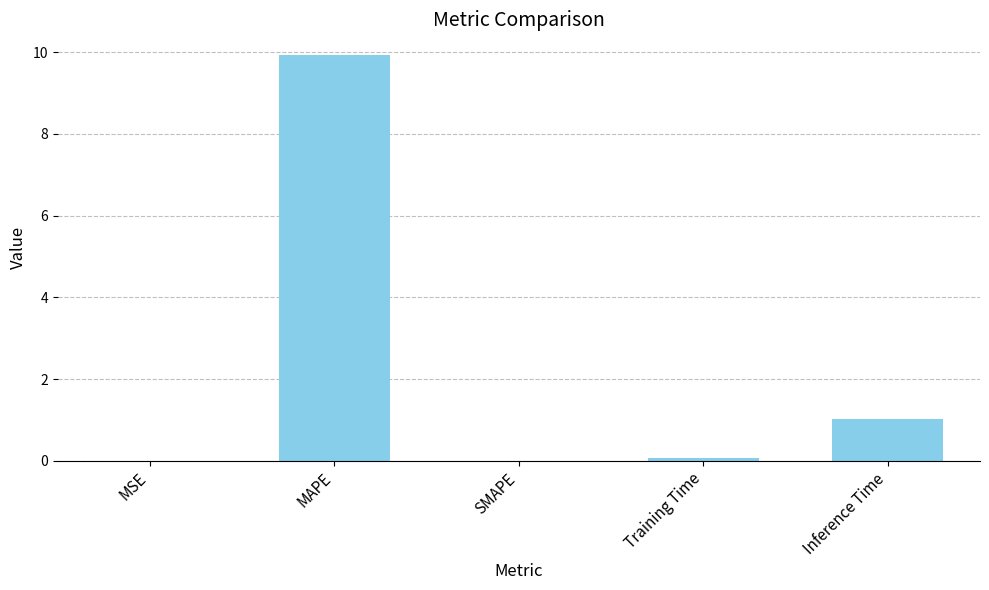

Which has a higher value, MSE or MAPE?

MAPE